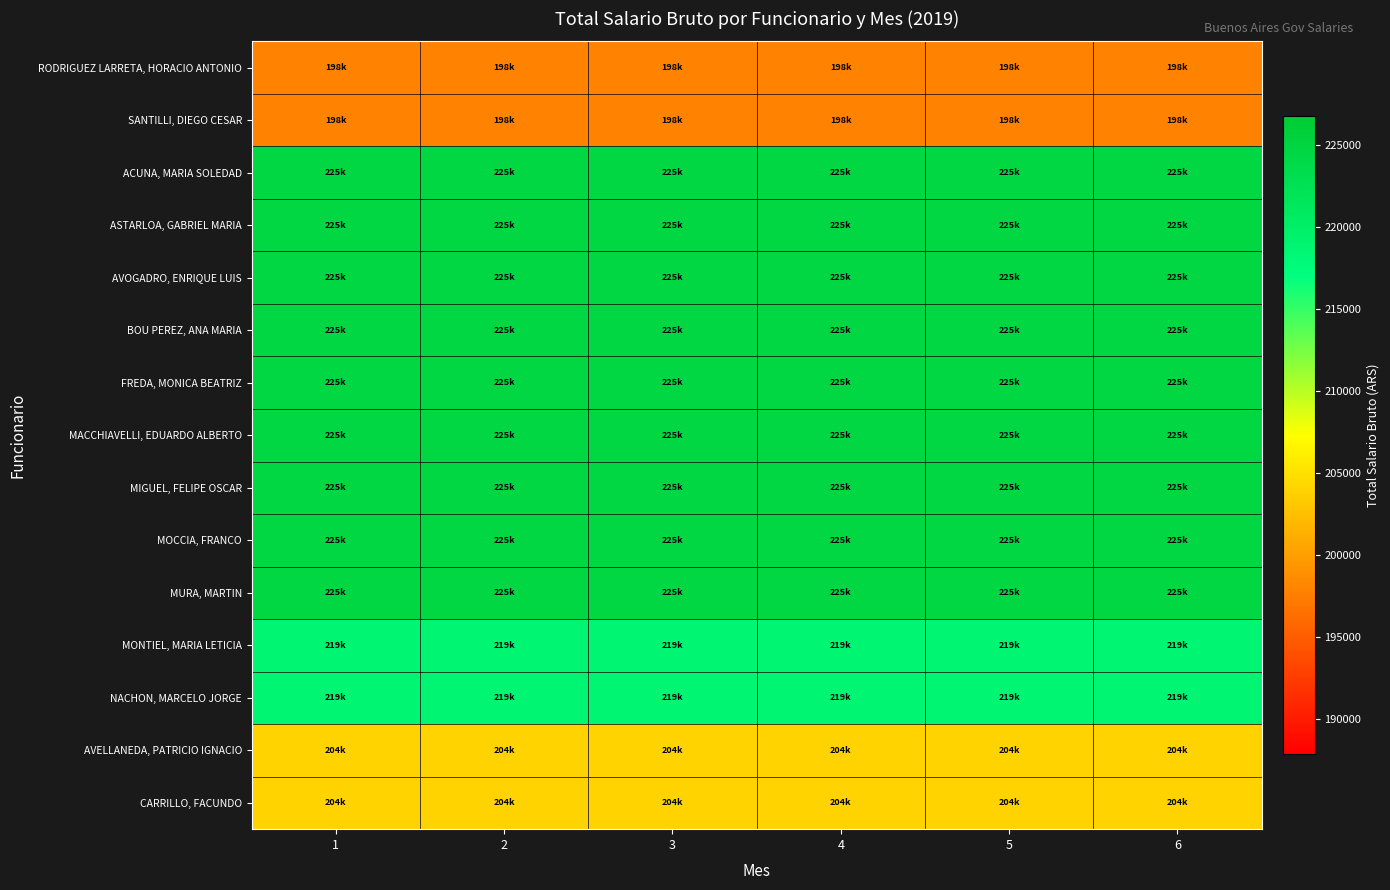

What is the total value across all series at 1?

3261495.0